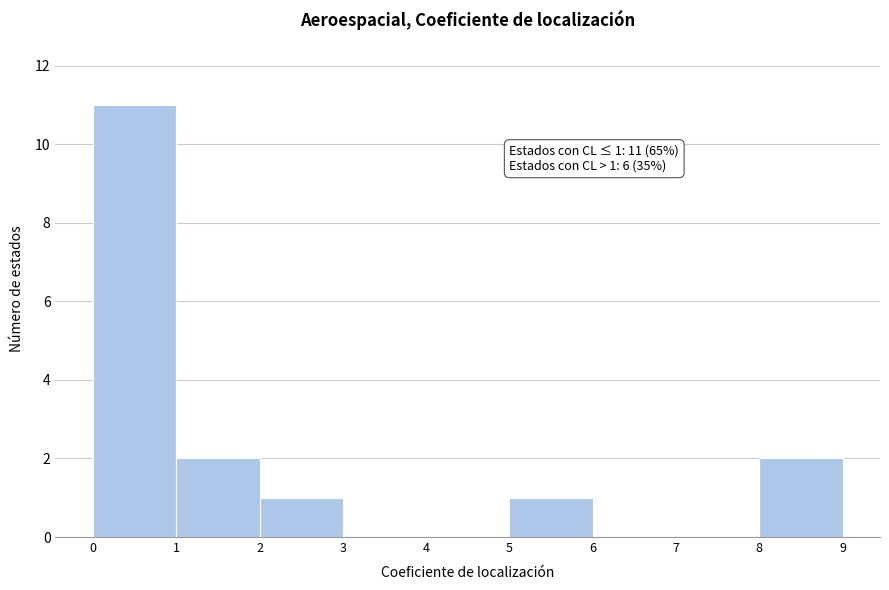

Over which range of the x-axis is the bar tallest?

0 to 1